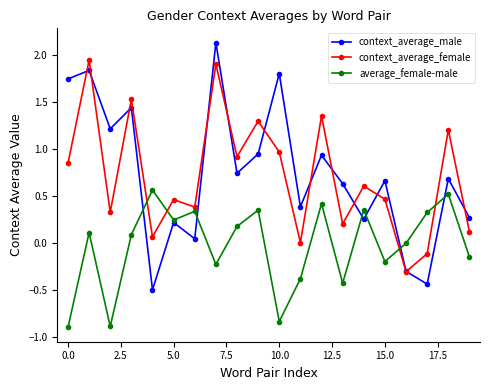

What is the smallest value displayed?

-0.9